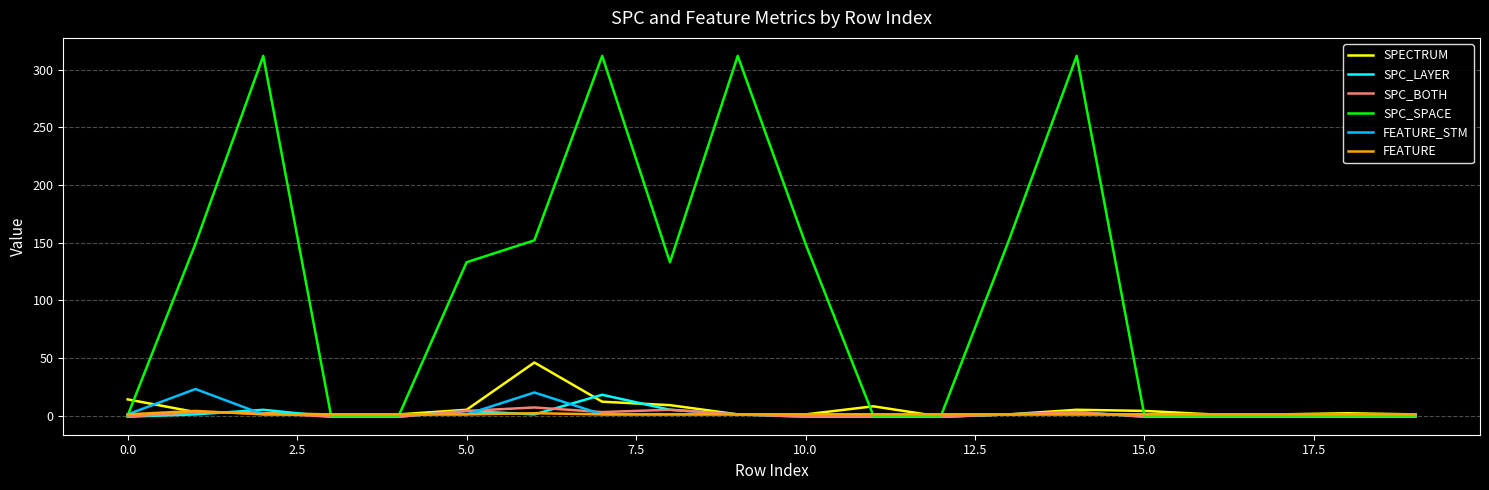

Which series has the widest spread of values?

SPC_SPACE